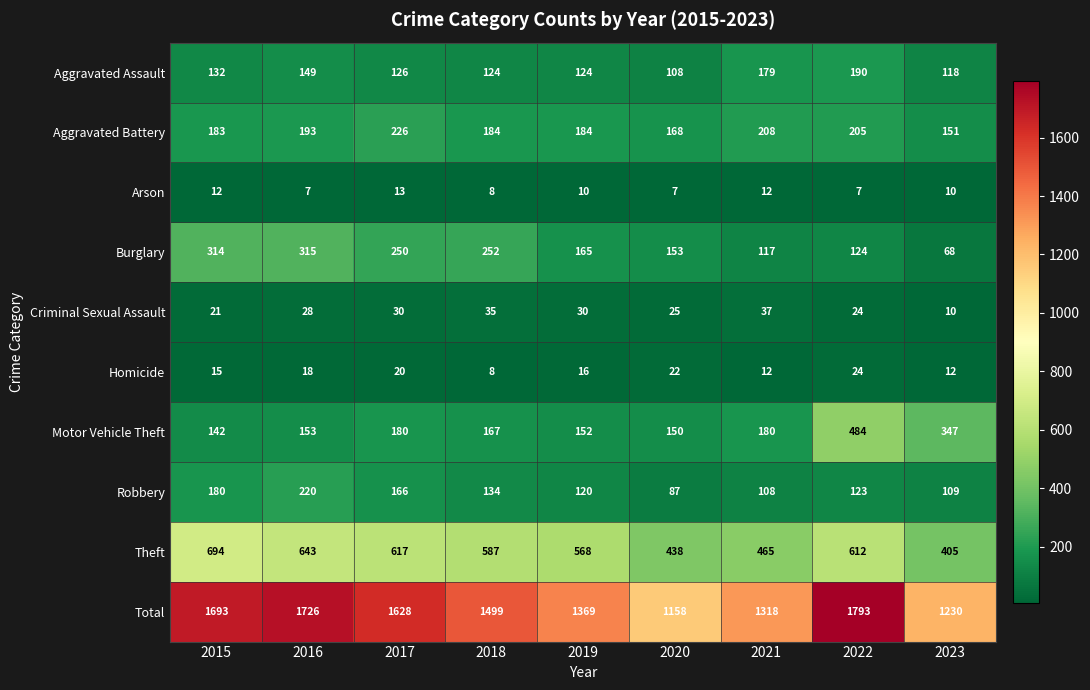

Which series has the largest total across all categories?

Total